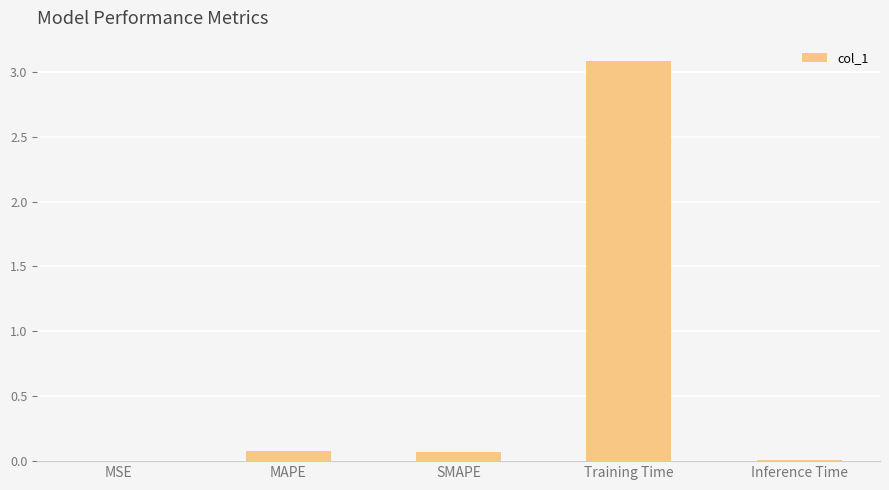

Are the bars grouped side by side (vs. stacked)?

No